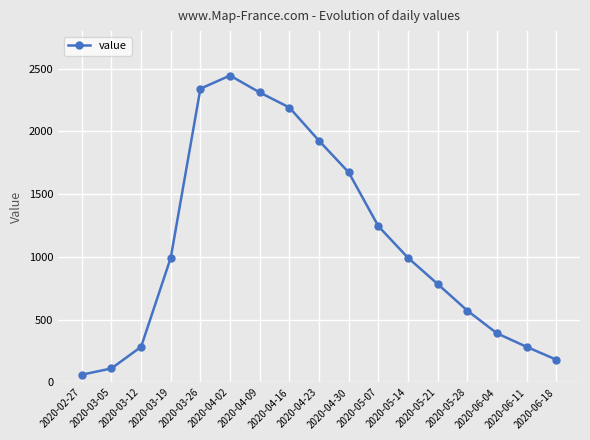

What position from the right is 2020-05-07?

7